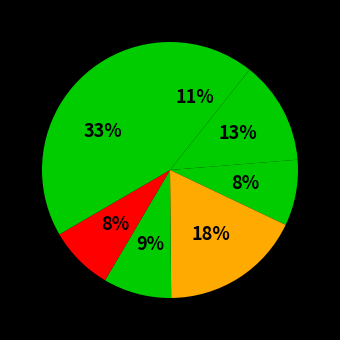

Count the number of slices in the pie.

7